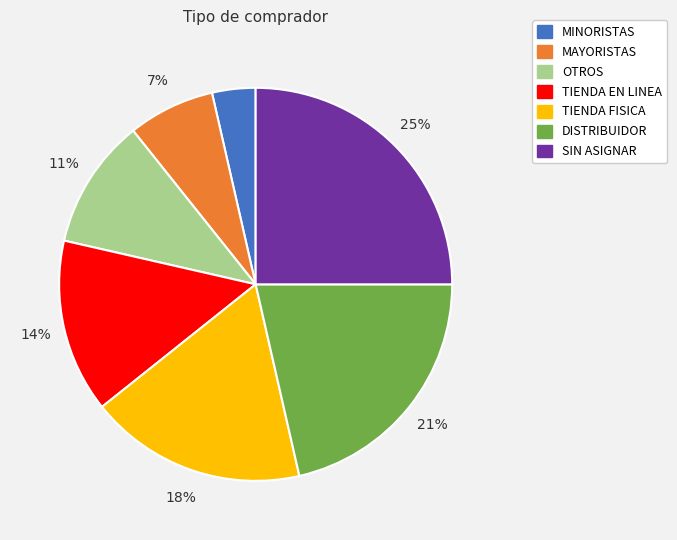

The DISTRIBUIDOR slice represents 10% of the pie. True or false?

False